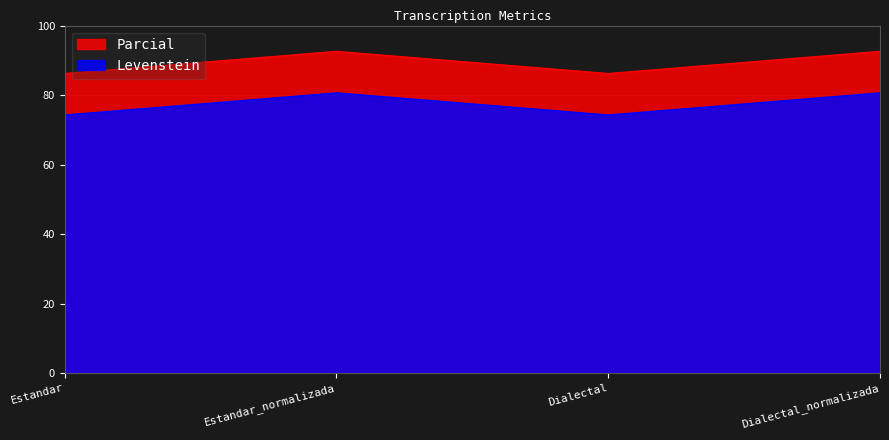

List the labels in order of Parcial value, smallest first.

Estandar, Dialectal, Estandar_normalizada, Dialectal_normalizada